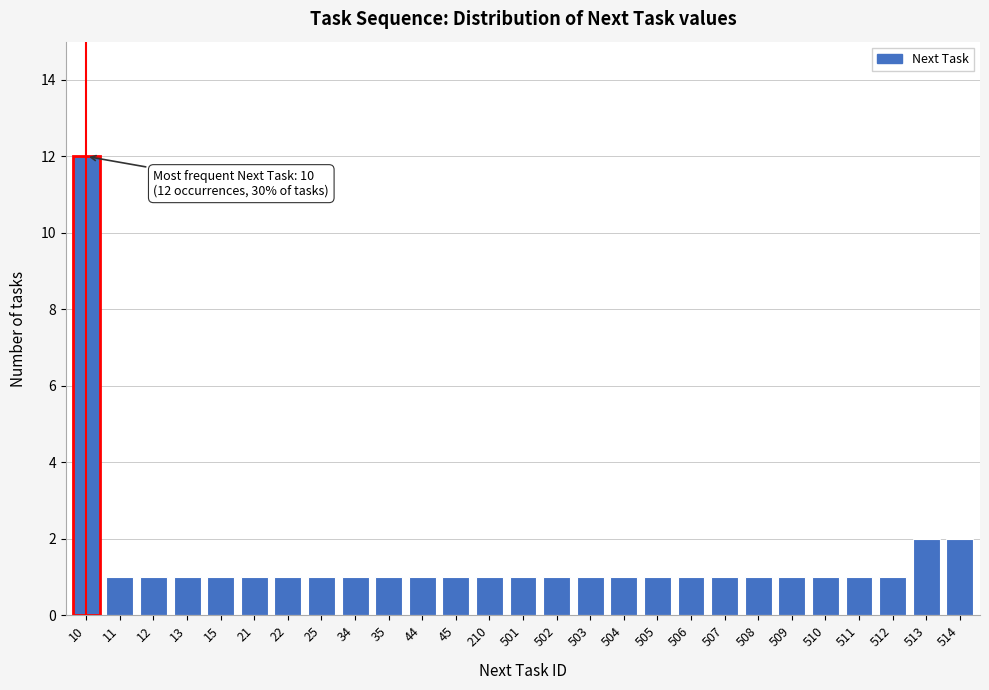

Reading left to right, list all the values displayed in this chart.

10=12	11=1	12=1	13=1	15=1	21=1	22=1	25=1	34=1	35=1	44=1	45=1	210=1	501=1	502=1	503=1	504=1	505=1	506=1	507=1	508=1	509=1	510=1	511=1	512=1	513=2	514=2